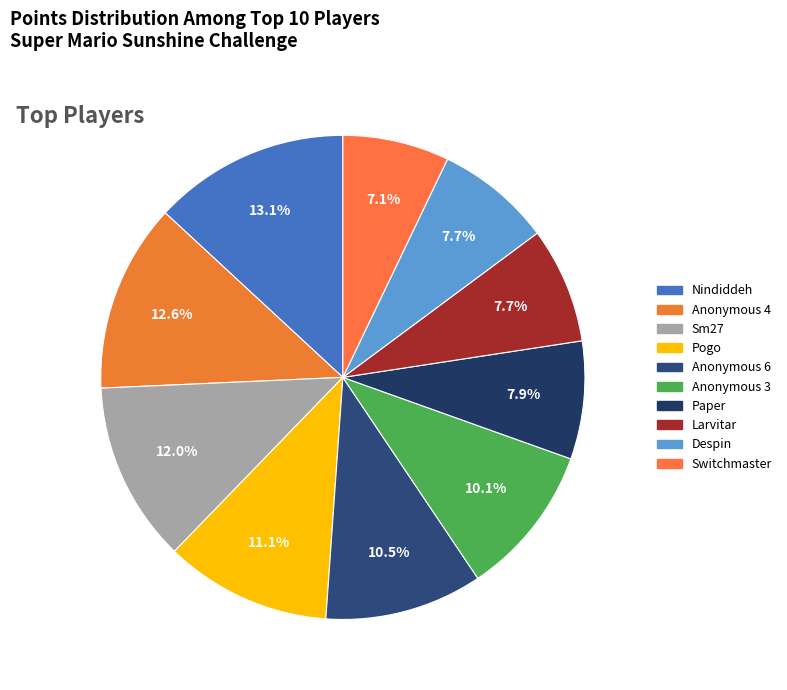

How many segments does this pie chart have?

10